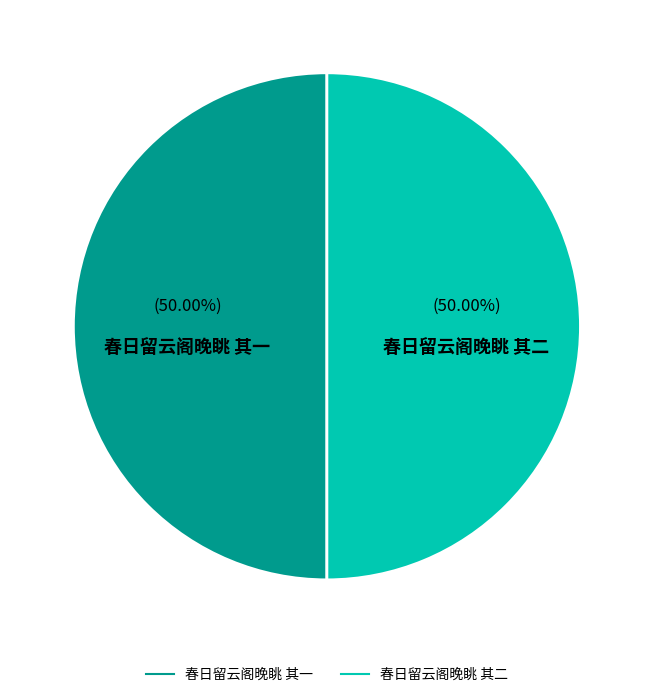

What is the ratio of the value at 春日留云阁晚眺 其一 to the value at 春日留云阁晚眺 其二?

1.0